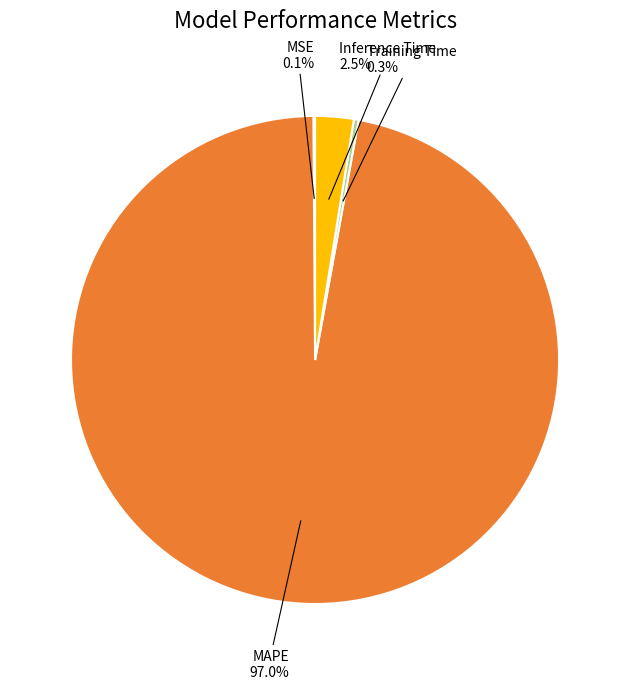

Does MAPE represent more than half of the total?

Yes